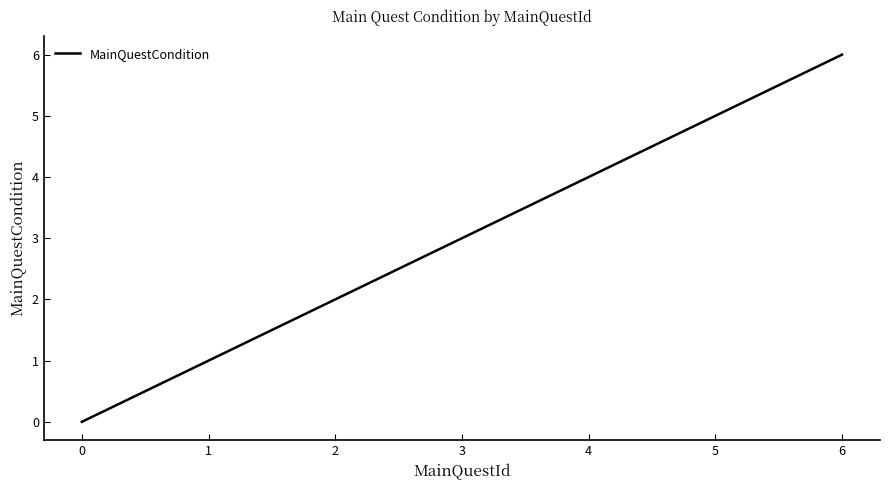

What is the change in value from 1 to 5?

+4